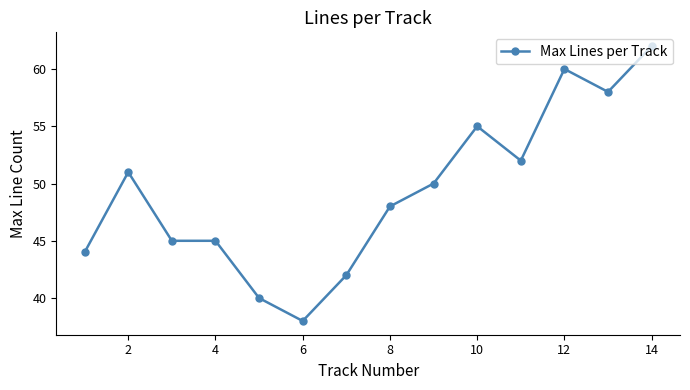

What is the sum of all values?

690